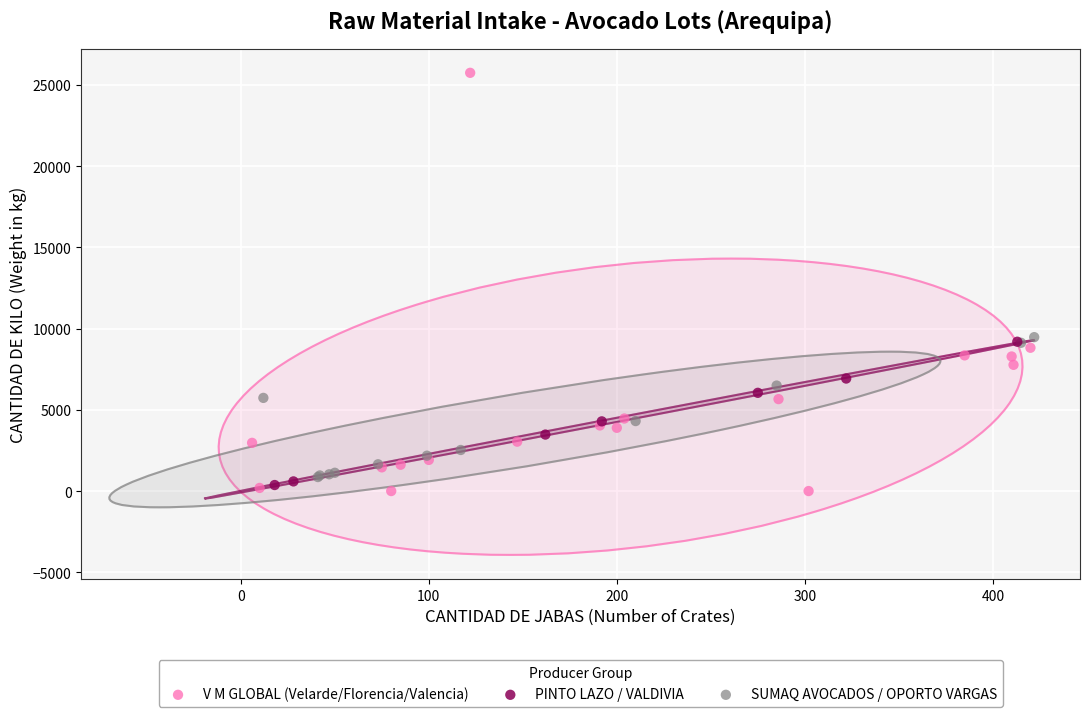

What are all the series names shown in the legend?

V M GLOBAL (Velarde/Florencia/Valencia), PINTO LAZO / VALDIVIA, SUMAQ AVOCADOS / OPORTO VARGAS